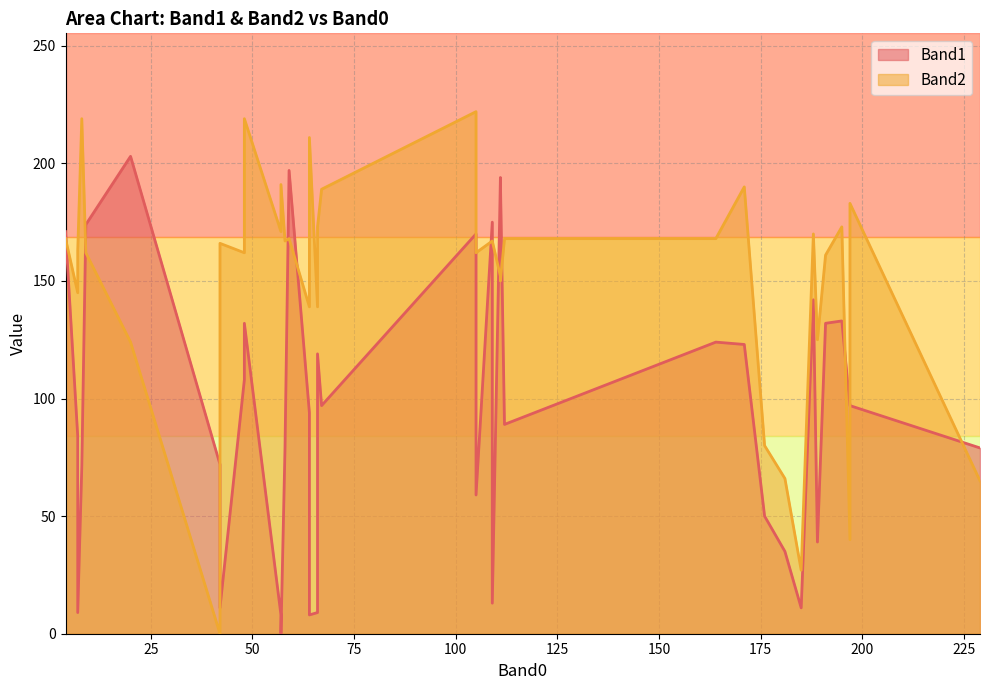

In Band1, how many points are higher than both neighbors (excluding endpoints)?

12